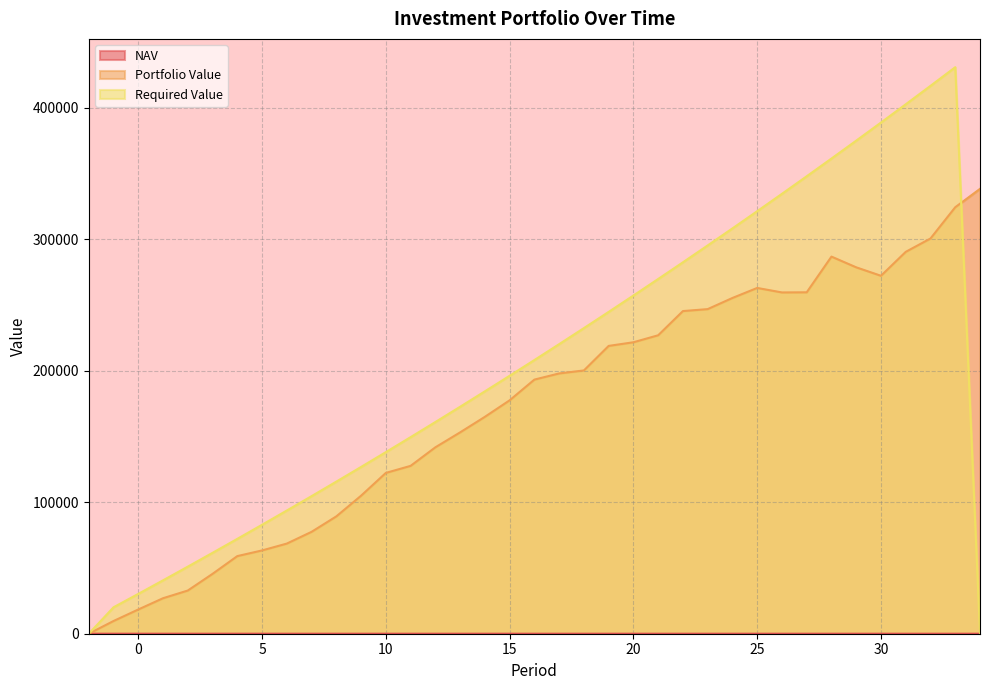

Reading right to left, what are all the values shown in this chart?

NAV: 34=10.3	33=10.5	32=10.0	31=10.0	30=10.0	29=10.6	28=11.3	27=10.8	26=11.2	25=11.8	24=12.2	23=12.2	22=12.7	21=12.5	20=12.7	19=13.1	18=12.8	17=13.3	16=13.7	15=13.6	14=13.4	13=13.2	12=13.4	11=13.0	10=13.4	9=12.9	8=12.2	7=12.0	6=12.4	5=13.2	4=14.4	3=13.8	2=13.0	1=14.6	0=15.4	-1=16.4	-2=16.9
Portfolio Value: 34=338277.6	33=324297.3	32=300526.3	31=290370.8	30=272164.0	29=278601.5	28=286747.6	27=259601.2	26=259501.5	25=262923.0	24=255295.7	23=246822.5	22=245336.5	21=226935.0	20=221613.5	19=218849.9	18=200190.3	17=197910.8	16=193228.1	15=177477.6	14=164915.1	13=153103.9	12=141740.8	11=127630.6	10=122277.8	9=104956.4	8=89225.7	7=77472.2	6=68538.4	5=63329.9	4=59020.0	3=45525.1	2=32837.7	1=26994.4	0=18419.5	-1=9671.7	-2=0.0
Required Value: 34=0.0	33=430768.8	32=416602.8	31=402577.0	30=388690.1	29=374940.7	28=361327.4	27=347848.9	26=334503.9	25=321291.0	24=308208.9	23=295256.3	22=282432.0	21=269734.6	20=257163.0	19=244715.9	18=232391.9	17=220190.0	16=208109.0	15=196147.5	14=184304.4	13=172578.6	12=160969.0	11=149474.2	10=138093.3	9=126825.0	8=115668.3	7=104622.1	6=93685.3	5=82856.7	4=72135.4	3=61520.2	2=51010.1	1=40604.0	0=30301.0	-1=20100.0	-2=0.0